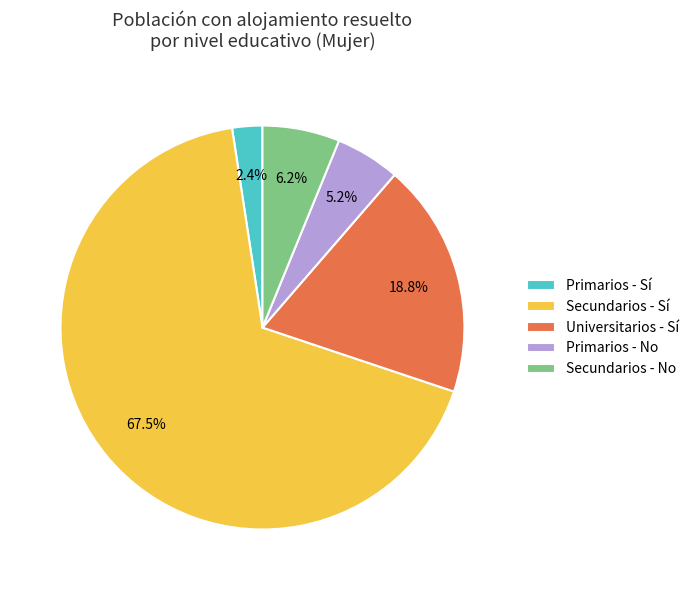

What is the largest slice in the pie chart?

Secundarios - Sí